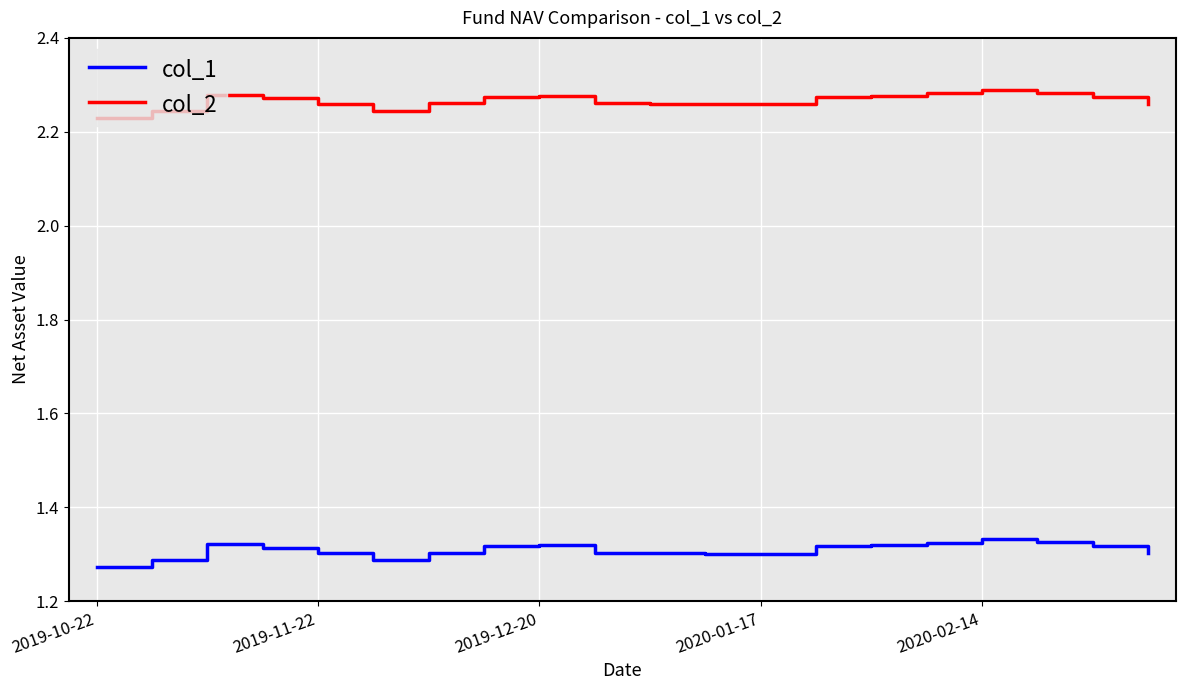

True or false: col_1 and col_2 intersect in this chart.

False